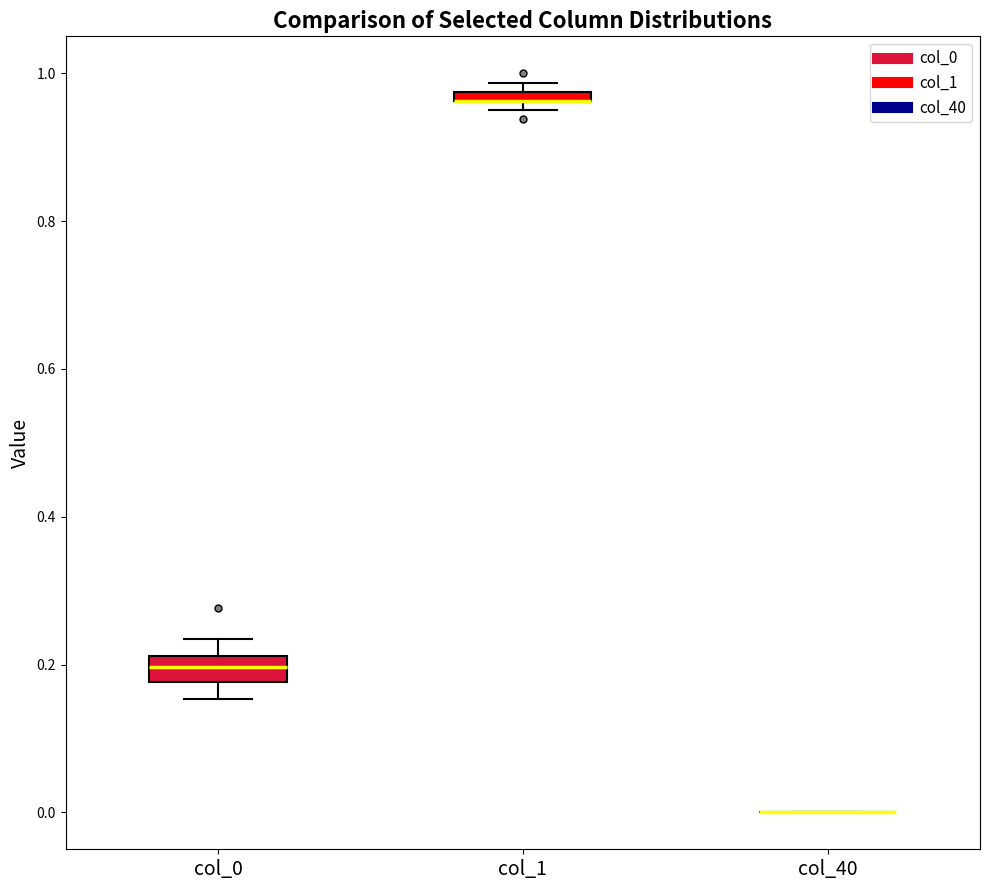

Comparing the boxes themselves (not the whiskers), which one is the tallest?

col_0